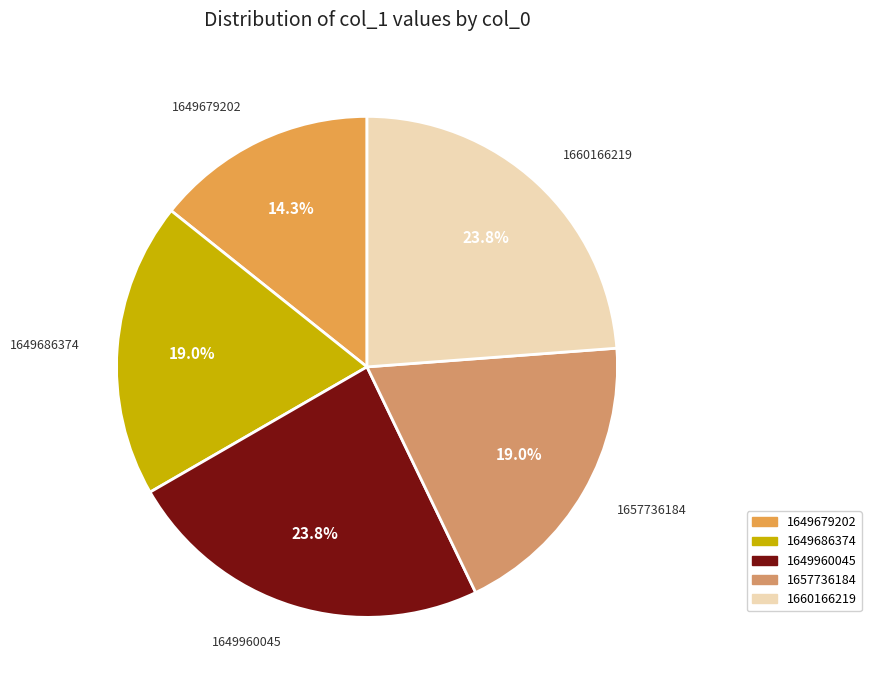

Which category has the smallest portion of the pie?

1649679202